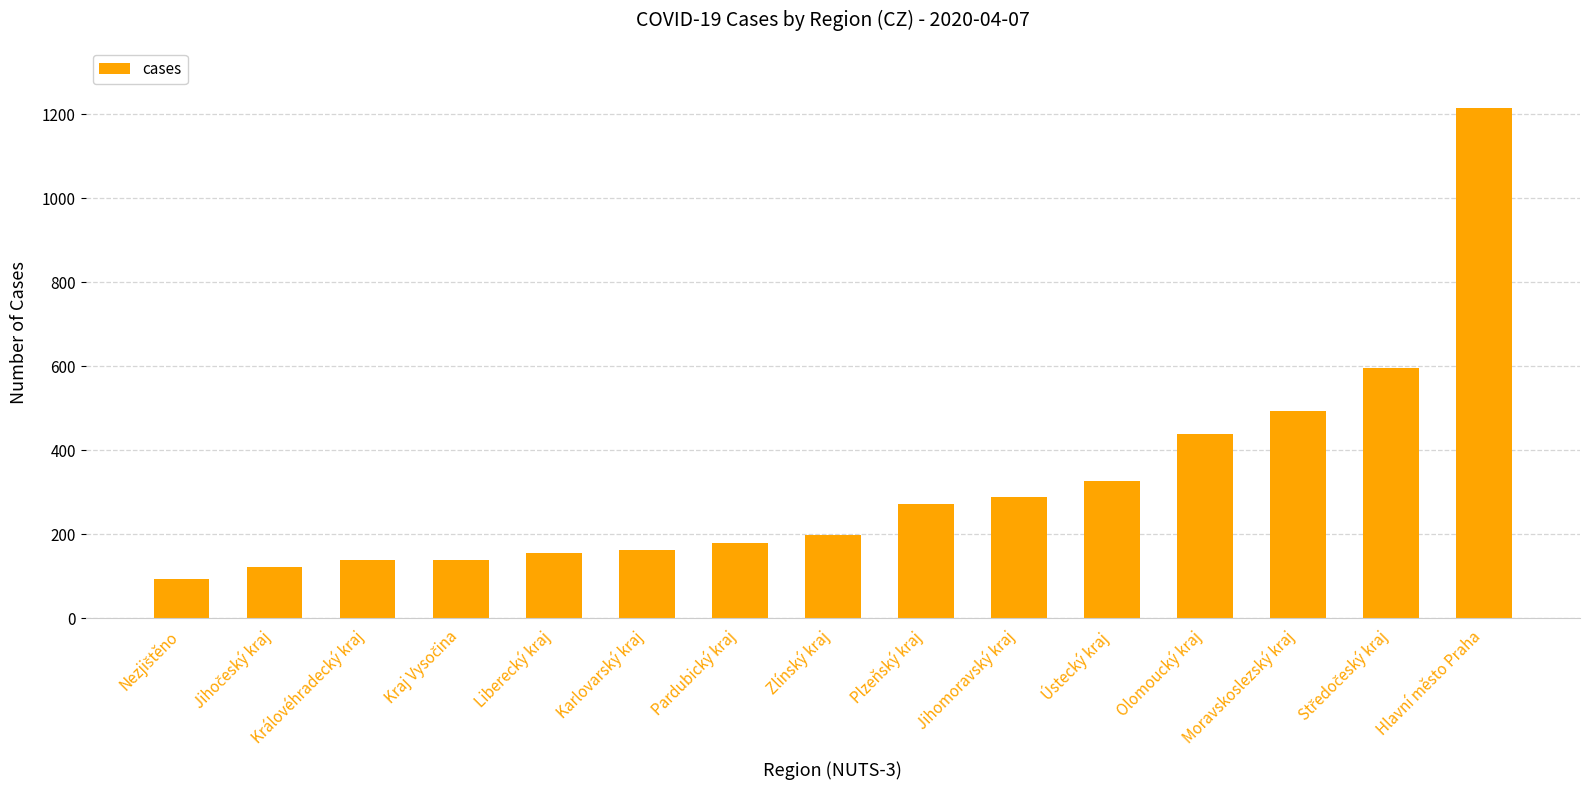

What value does the data have at Ústecký kraj, to the nearest 10?

330